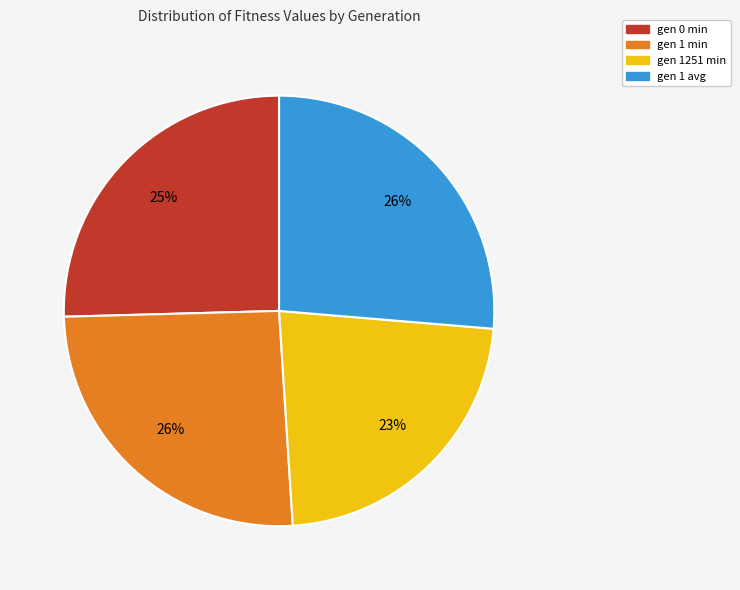

To the nearest percent, what portion does gen 0 min represent?

25%